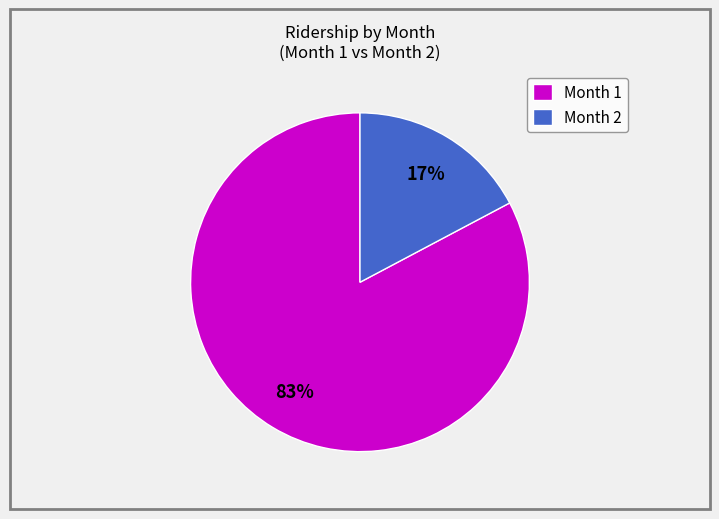

Between Month 1 and Month 2, which is larger?

Month 1